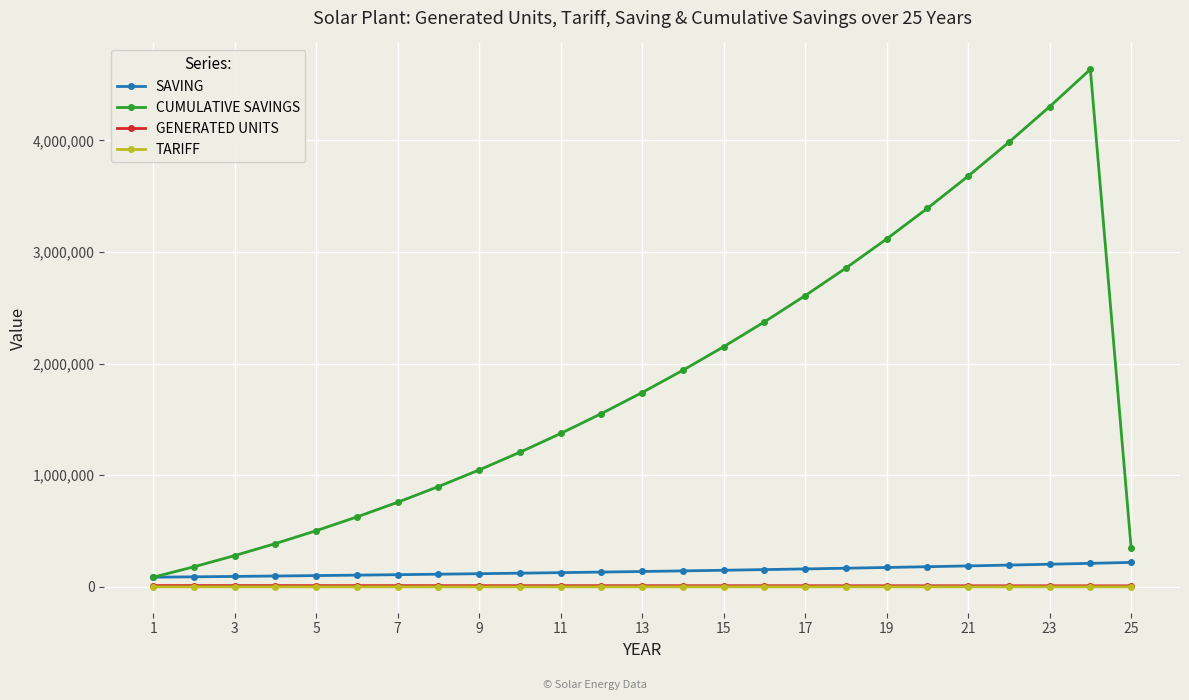

Which series has the largest total across all categories?

CUMULATIVE SAVINGS